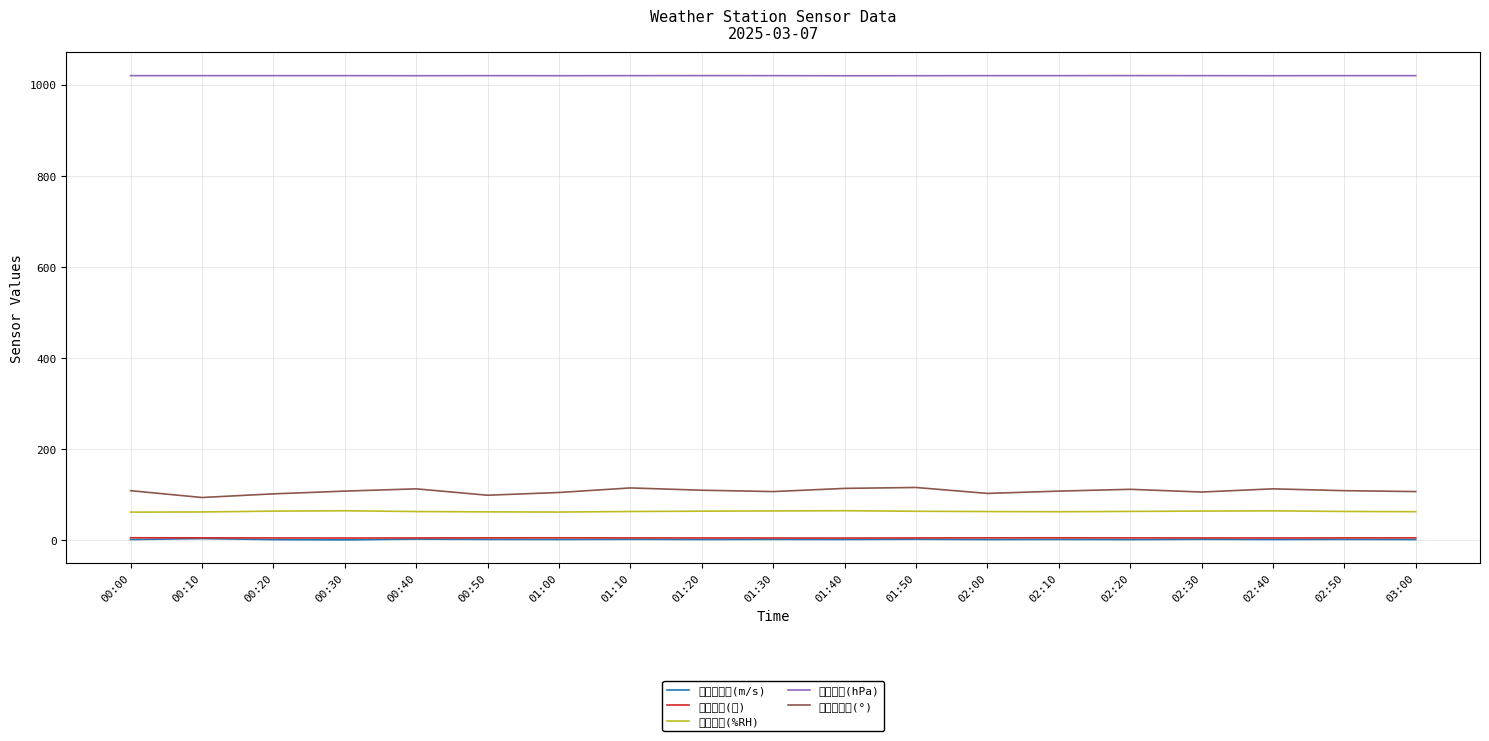

True or false: 数字气压(hPa) and 超声波风速(m/s) cross at least once.

False